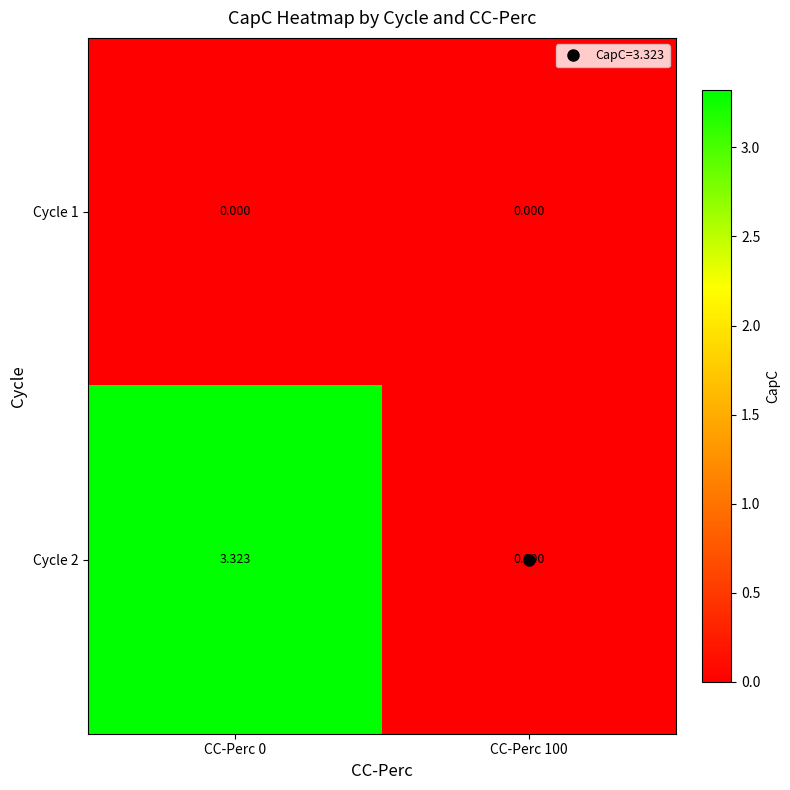

Count the number of data series in this chart.

2